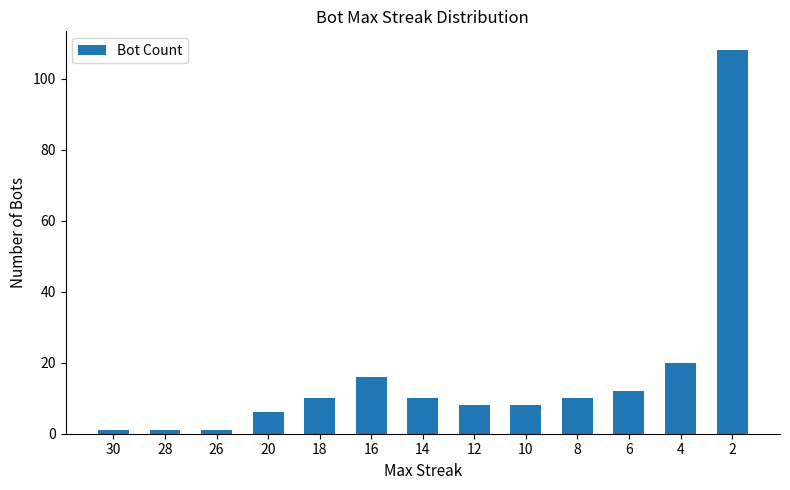

What is the value of the 2nd bar from the left?

1